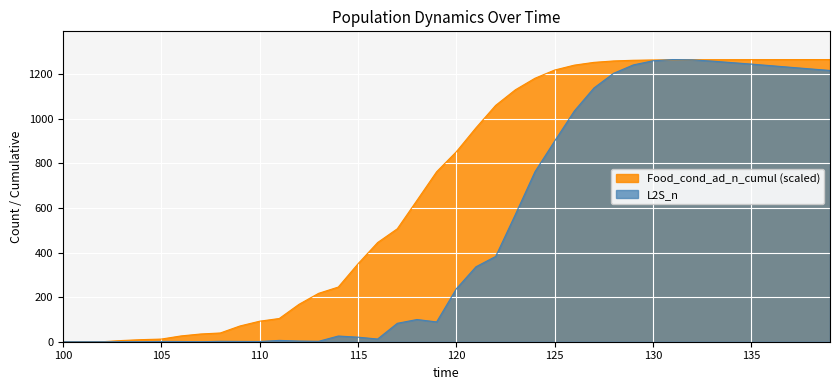

The value of L2S_n at 111 is 6.0. True or false?

True